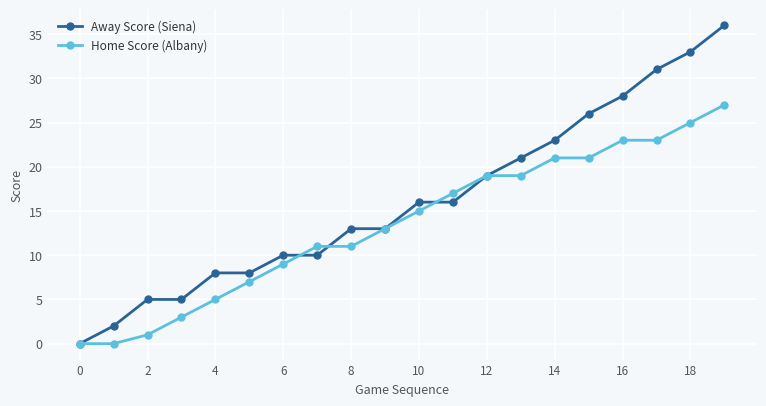

Which series has the largest range (max minus min)?

Away Score (Siena)